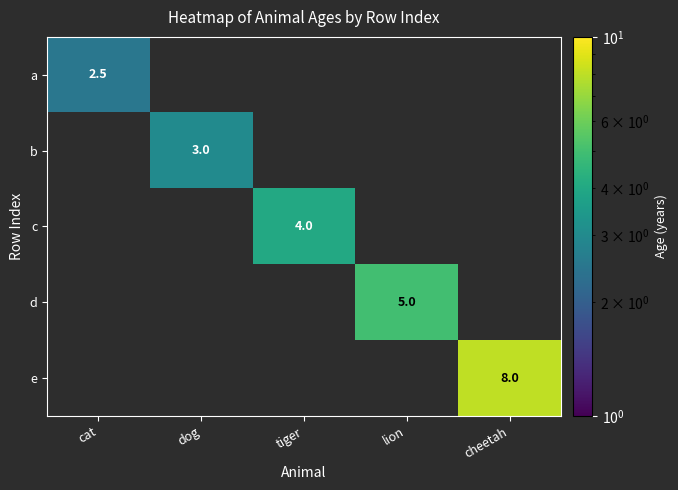

Which has a higher value, lion or cheetah?

cheetah